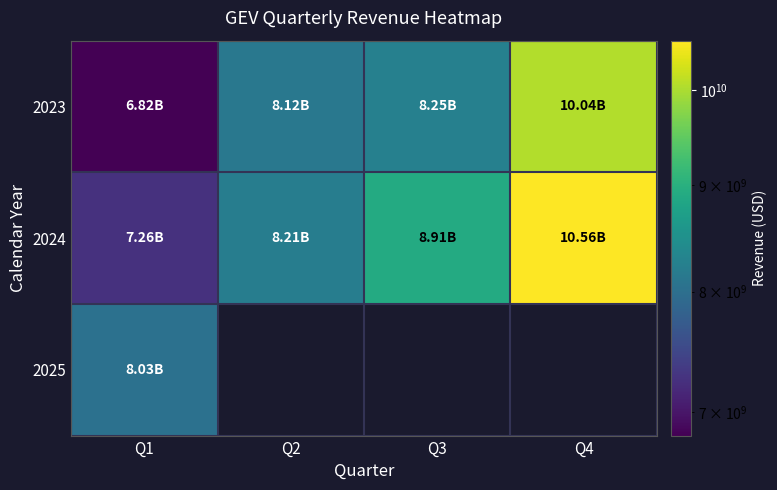

True or false: 2024 has a value of 12710596426.5 at Q1.

False